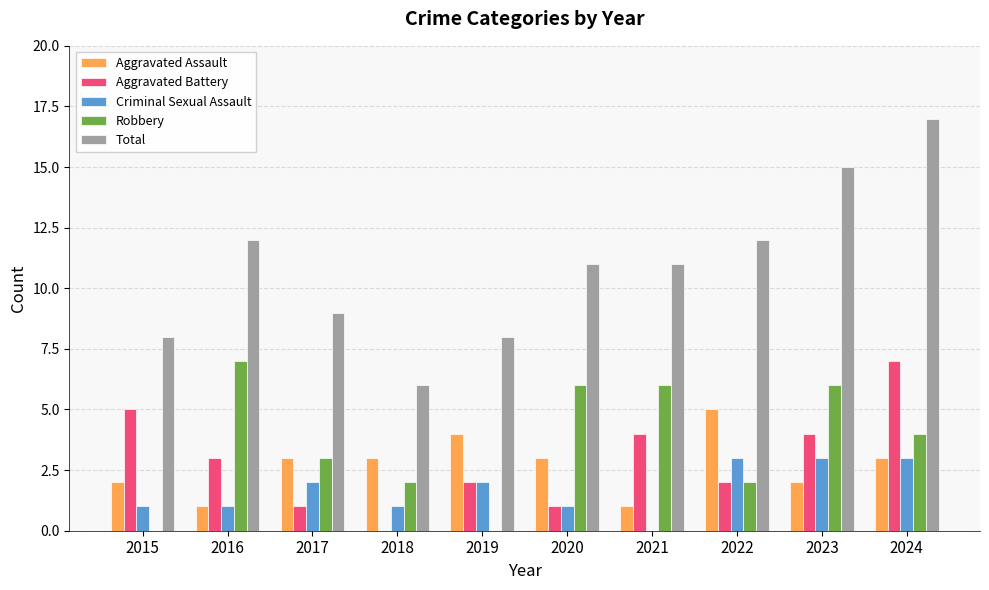

Reading left to right, what are all the values shown in this chart?

Aggravated Assault: 2015=2	2016=1	2017=3	2018=3	2019=4	2020=3	2021=1	2022=5	2023=2	2024=3
Aggravated Battery: 2015=5	2016=3	2017=1	2018=0	2019=2	2020=1	2021=4	2022=2	2023=4	2024=7
Criminal Sexual Assault: 2015=1	2016=1	2017=2	2018=1	2019=2	2020=1	2021=0	2022=3	2023=3	2024=3
Robbery: 2015=0	2016=7	2017=3	2018=2	2019=0	2020=6	2021=6	2022=2	2023=6	2024=4
Total: 2015=8	2016=12	2017=9	2018=6	2019=8	2020=11	2021=11	2022=12	2023=15	2024=17